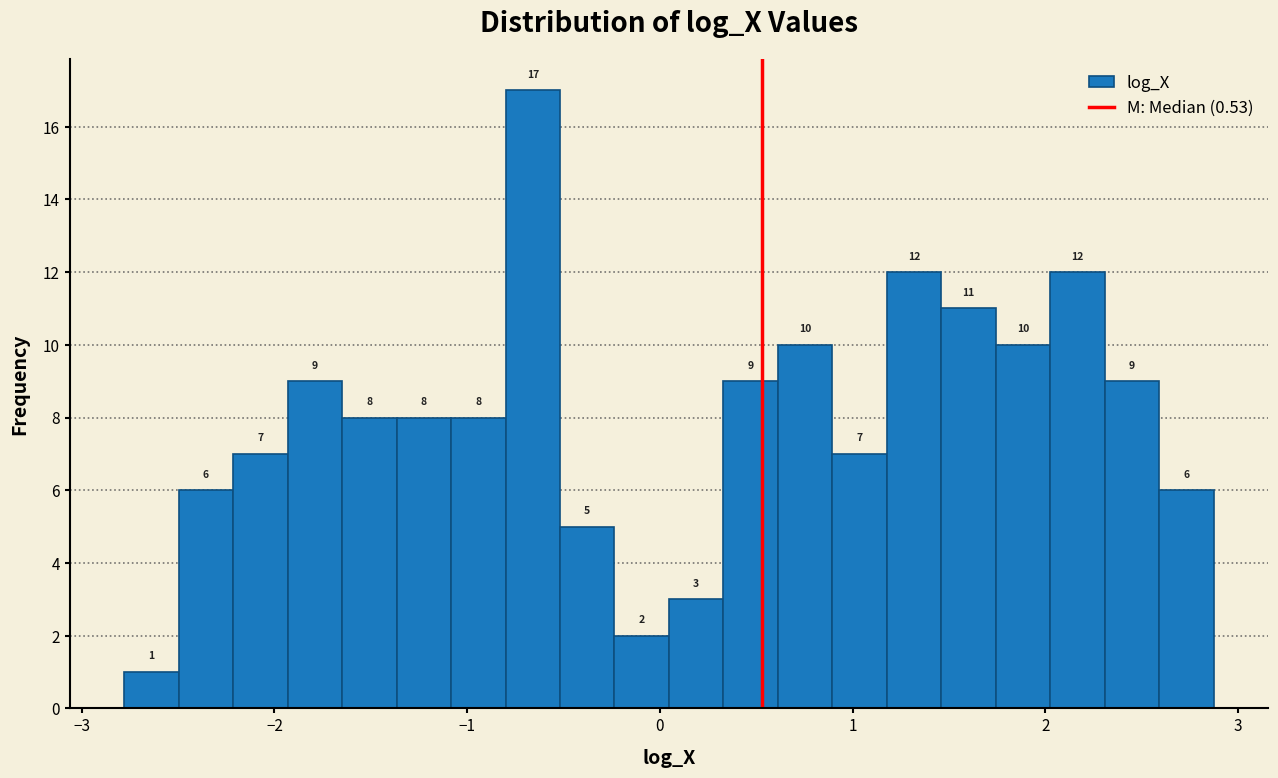

Read against the x-axis, roughly where is the centre of the tallest bar?

-0.7